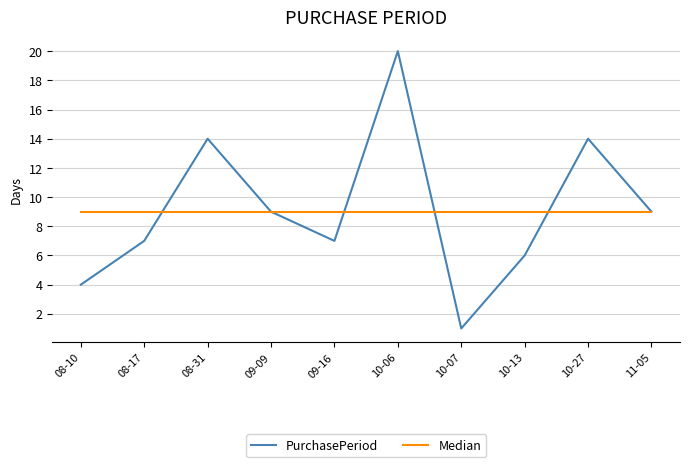

Is the value of Median at 10-13 greater than the value of PurchasePeriod at 08-31?

No